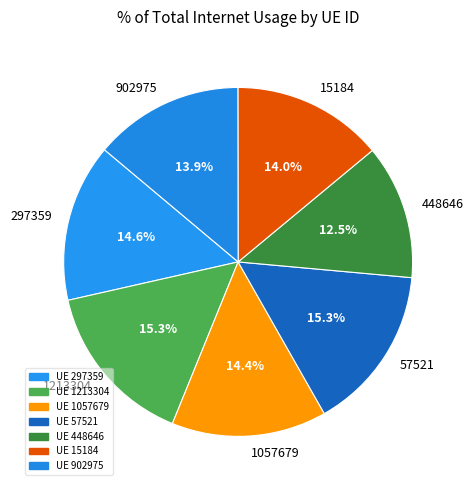

Combined, do 15184 and 902975 account for over 50%?

No